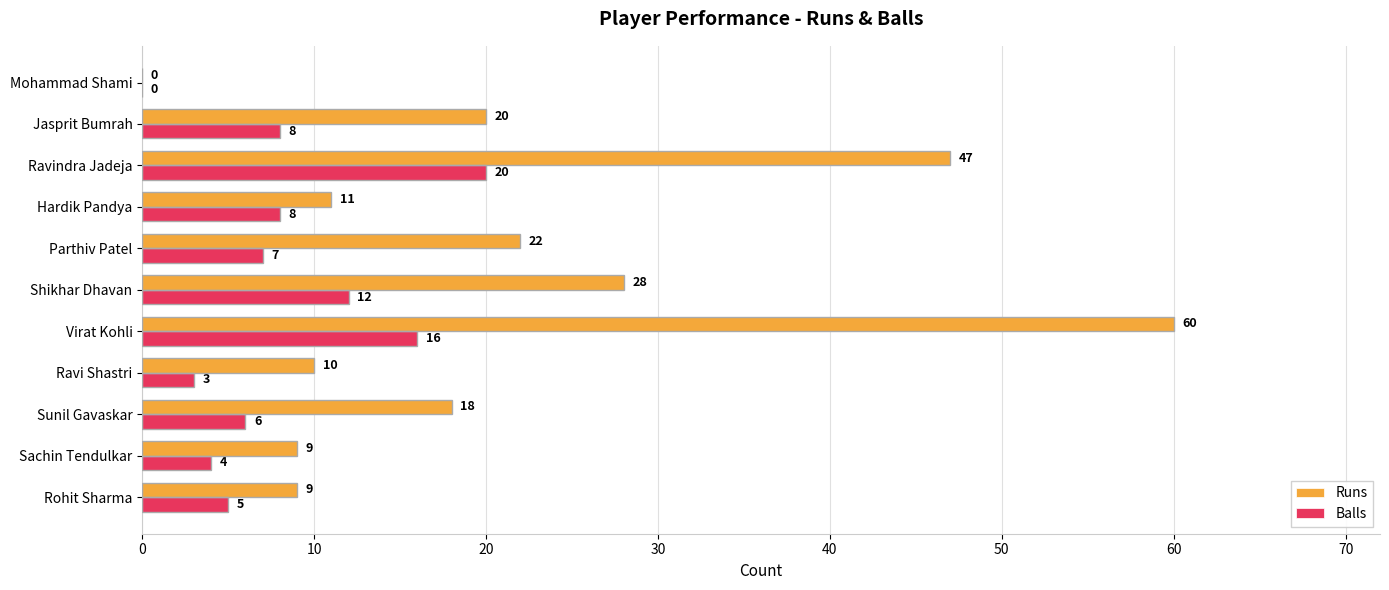

Which series changed the most between Rohit Sharma and Parthiv Patel?

Runs